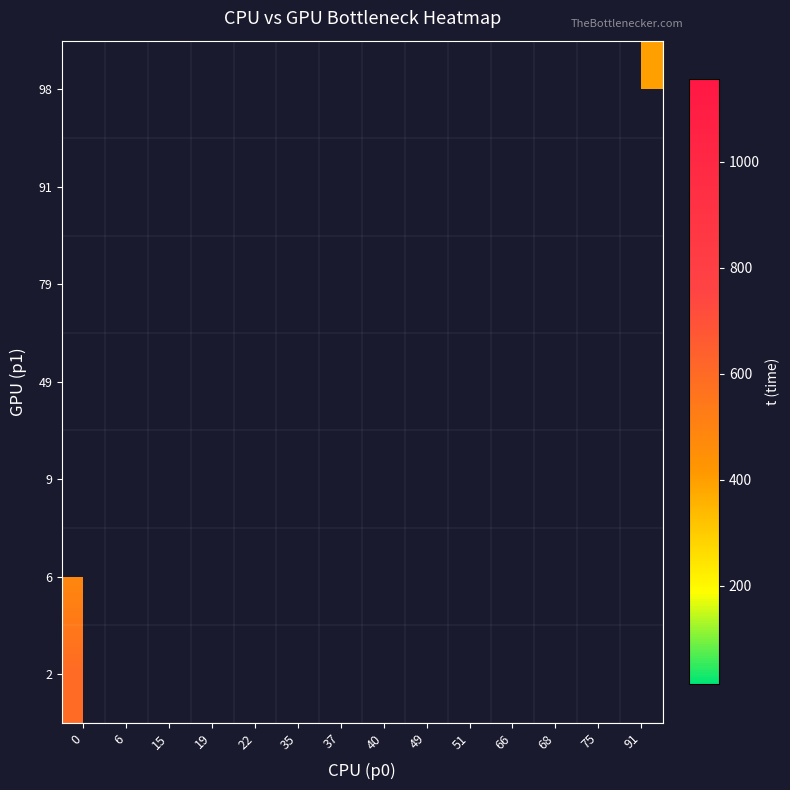

At how many categories does at least one series exceed 1020?

2